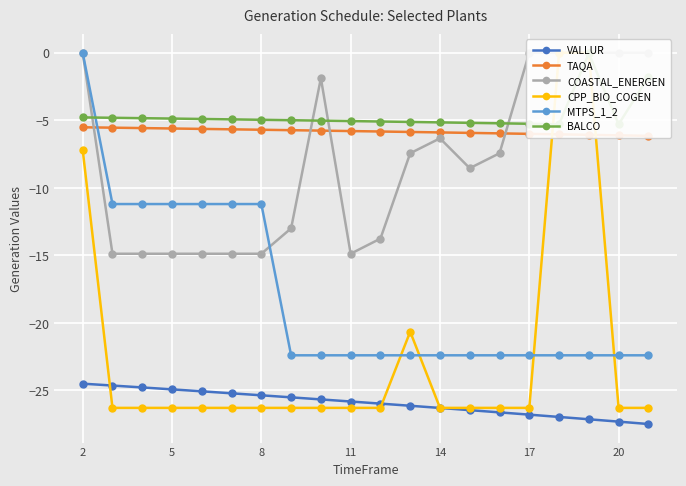

What is the difference between the maximum and second lowest values in the CPP_BIO_COGEN series?

26.3